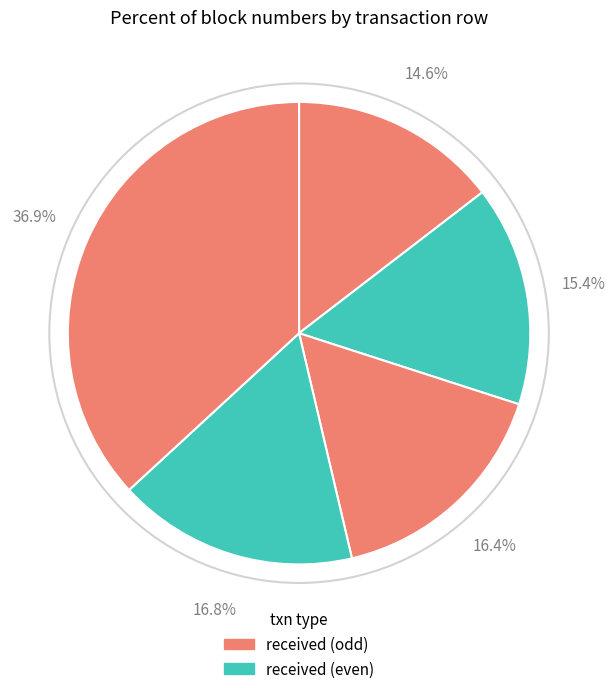

How many segments does this pie chart have?

5